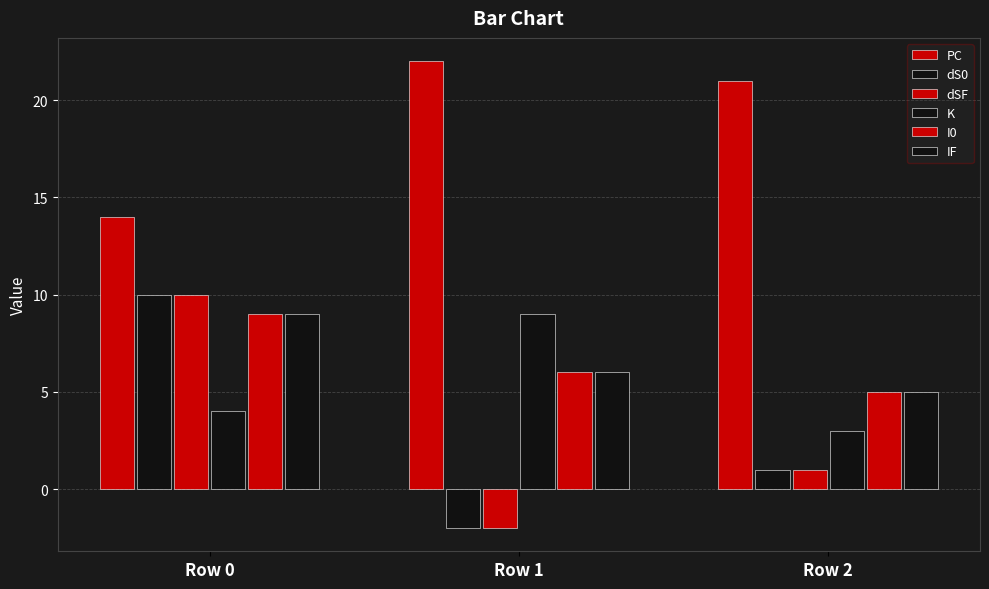

Are the bars grouped side by side (vs. stacked)?

Yes